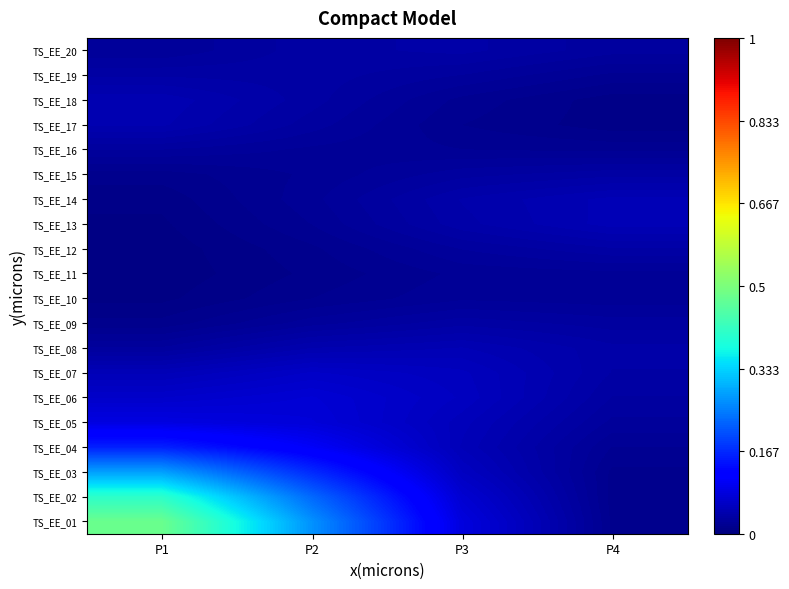

What is the spread (max minus min) of values at P3?

0.1